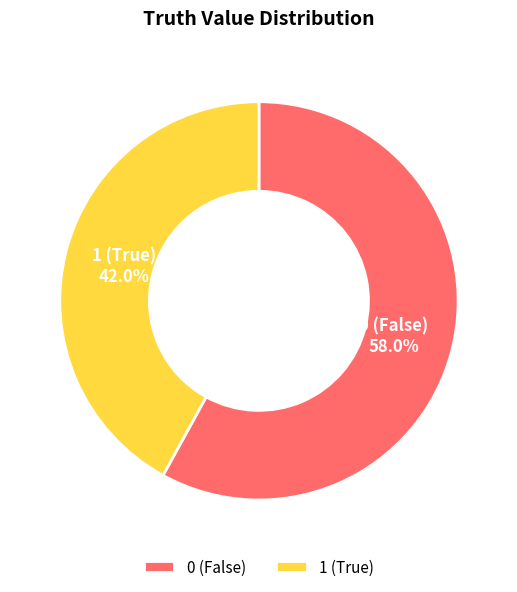

To the nearest percent, what is the combined percentage of 0 and 1?

100%